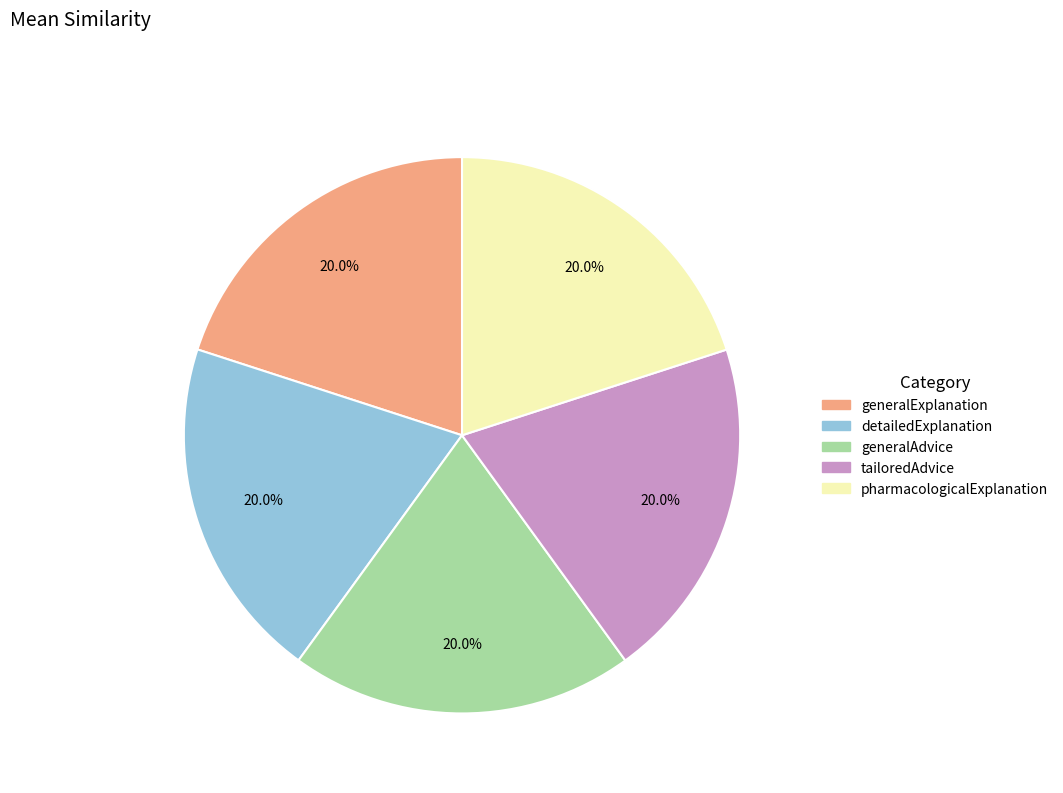

Combined, what portion of the pie is tailoredAdvice and generalAdvice?

40.0%